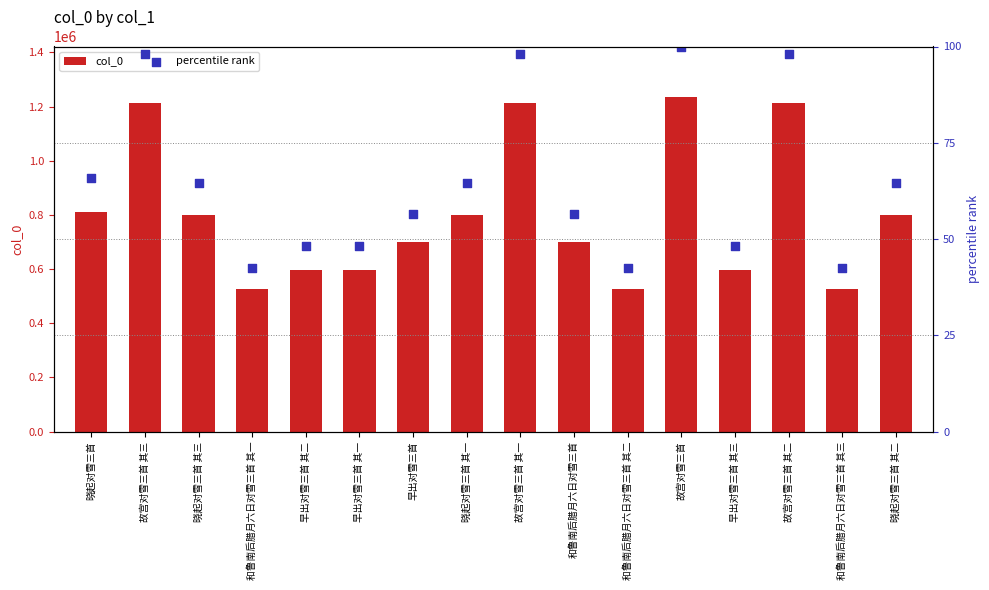

At which category is the sum across all series the highest?

故宫对雪三首